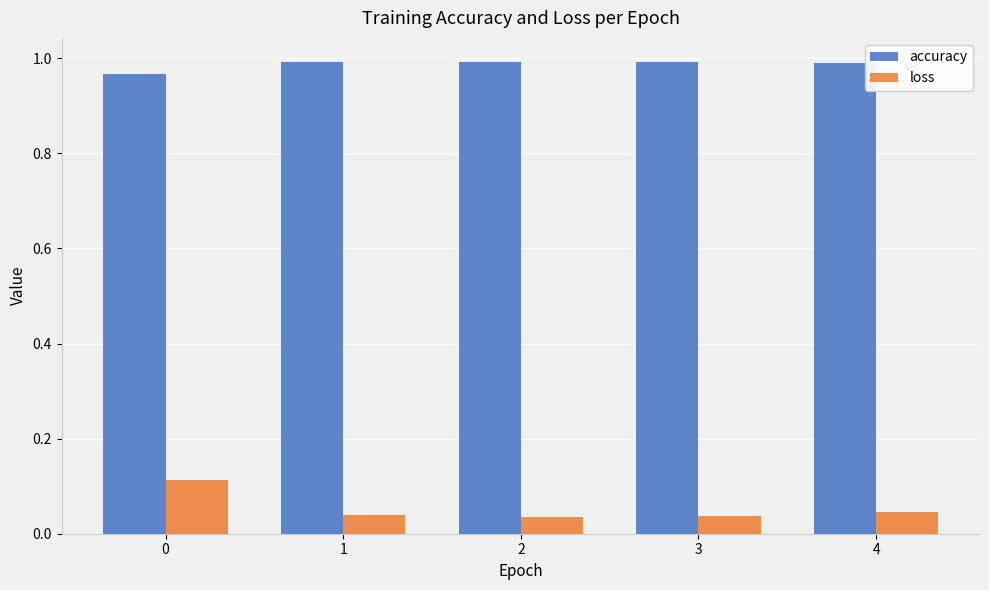

Which series has the widest spread of values?

loss